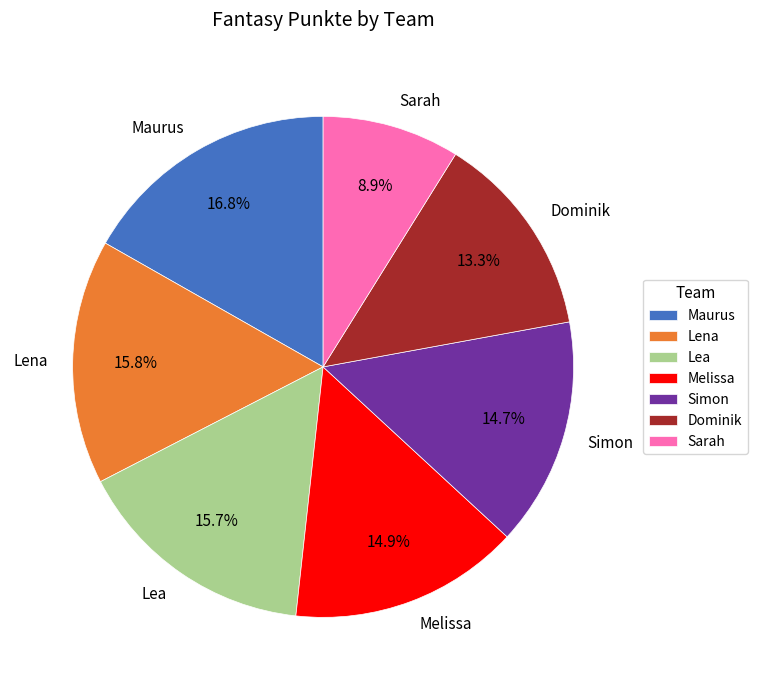

How many segments does this pie chart have?

7